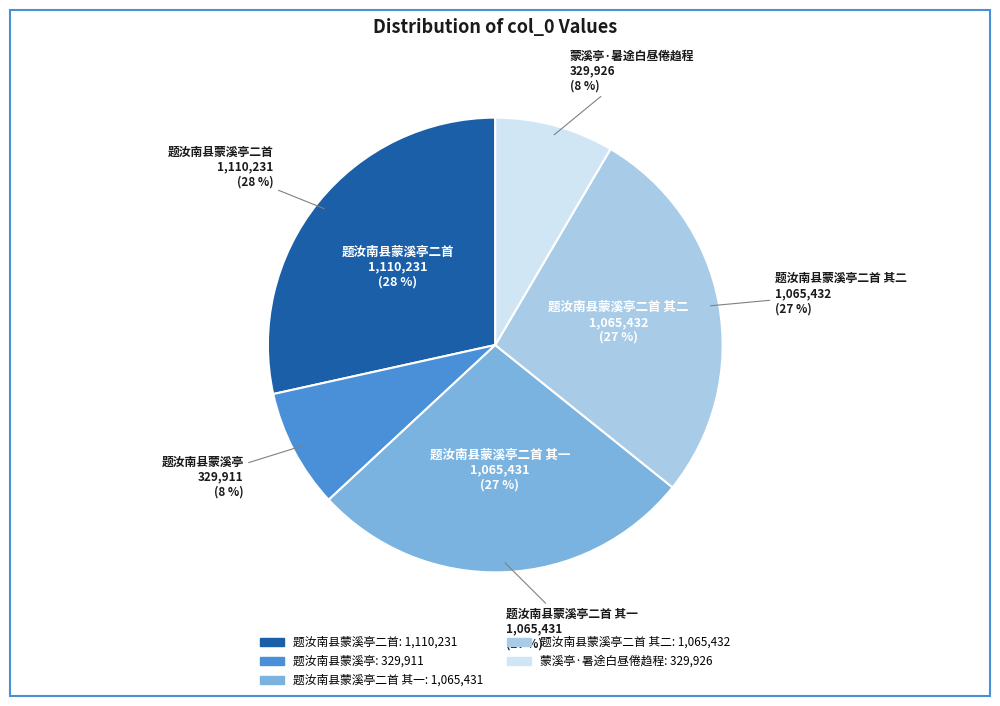

Is the sum of 蒙溪亭·暑途白昼倦趋程 and 题汝南县蒙溪亭二首 其二 greater than half?

No